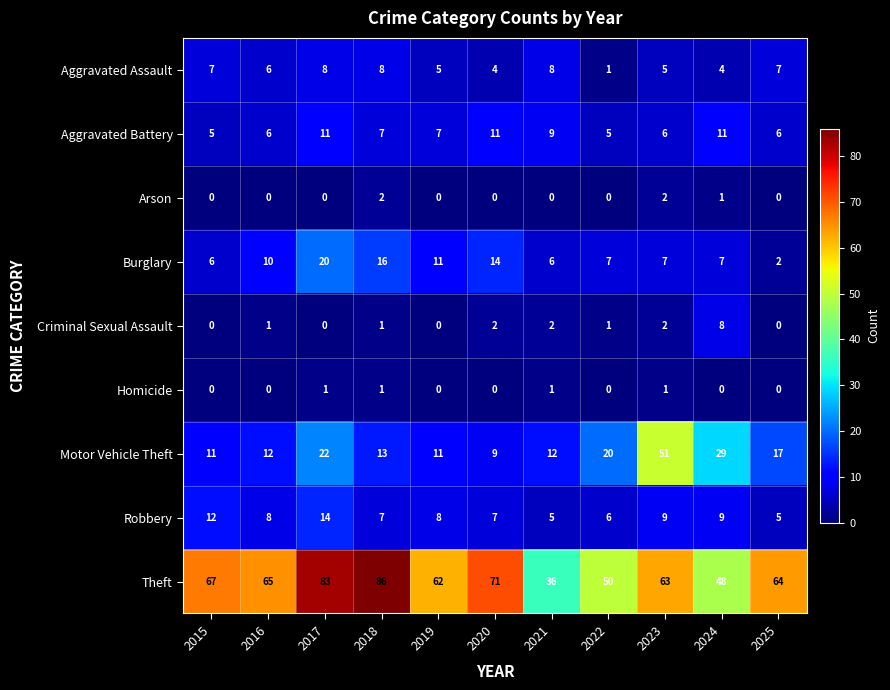

What is the difference between the highest and lowest values at 2016?

65